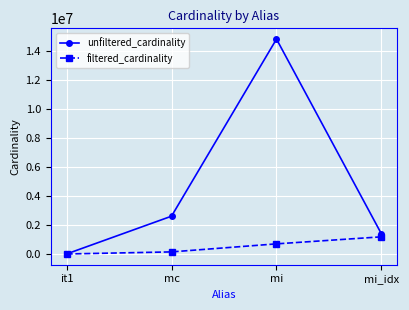

Reading left to right, what are all the values shown in this chart?

unfiltered_cardinality: it1=113	mc=2609129	mi=14835720	mi_idx=1380035
filtered_cardinality: it1=1	mc=143779	mi=698646	mi_idx=1183982